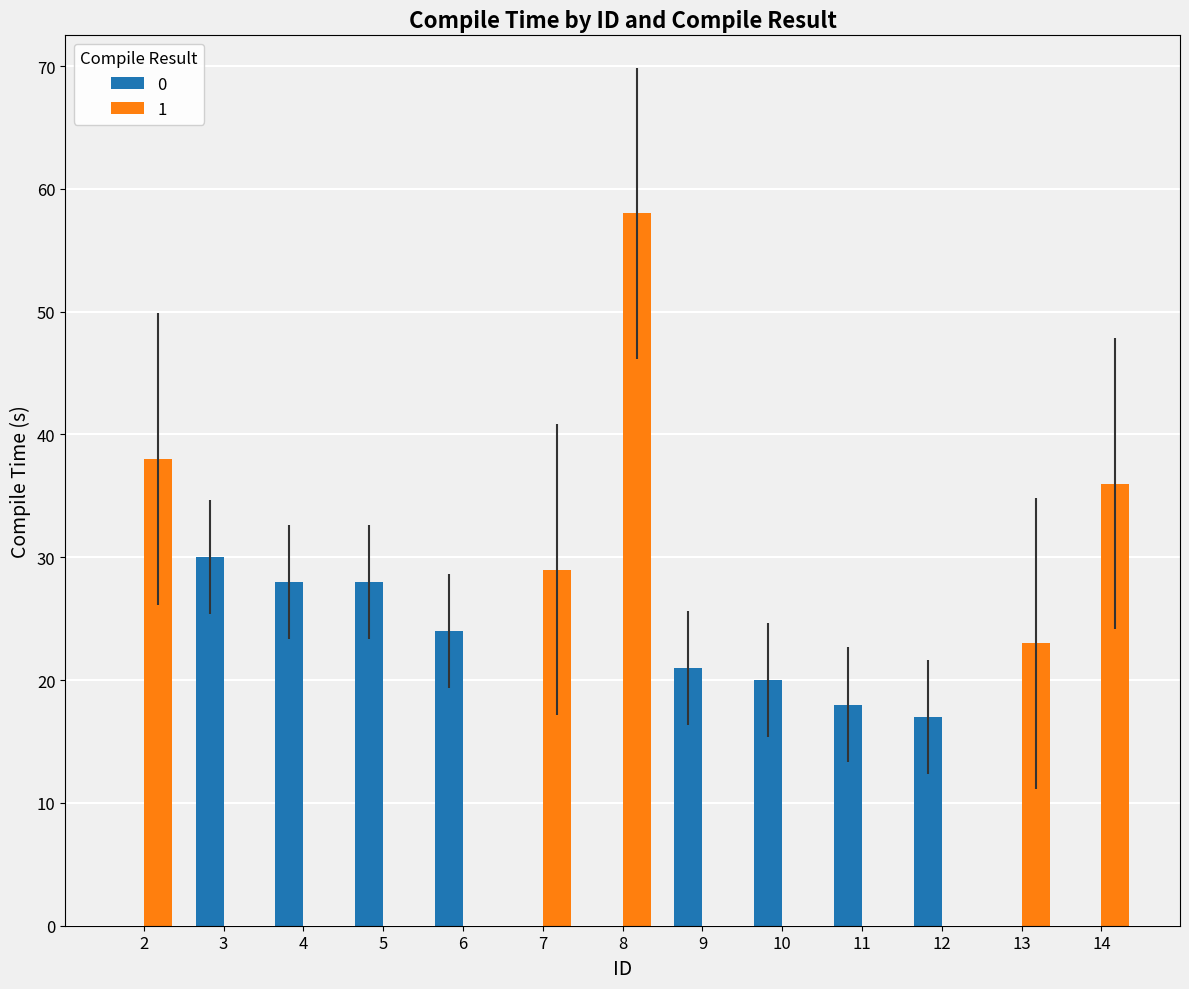

True or false: 1 has a value of 41 at 13.

False